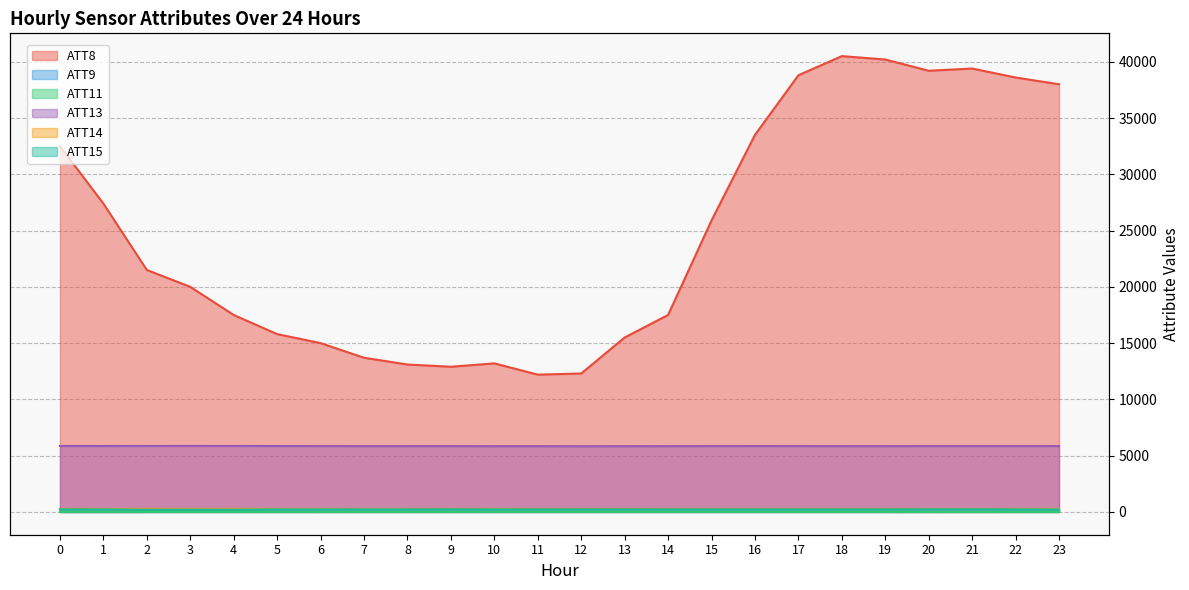

What is the difference between the maximum and minimum values in the ATT11 series?

7.8